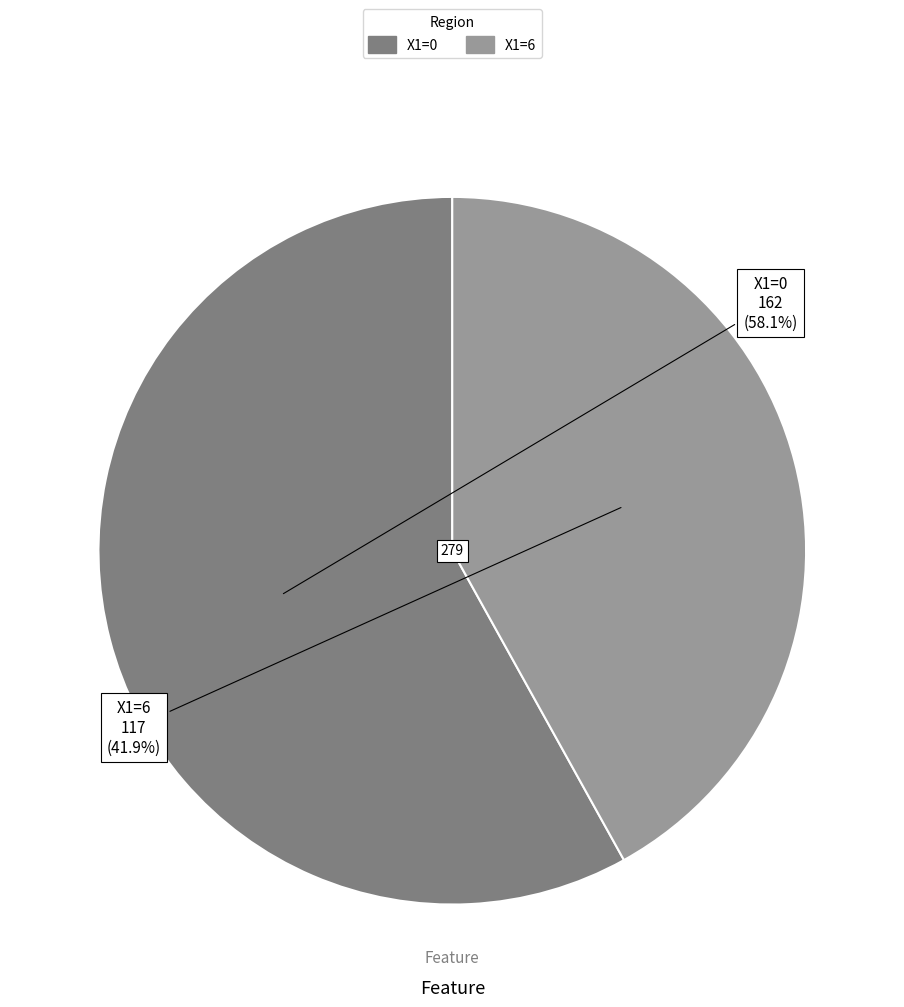

Count the number of slices in the pie.

2